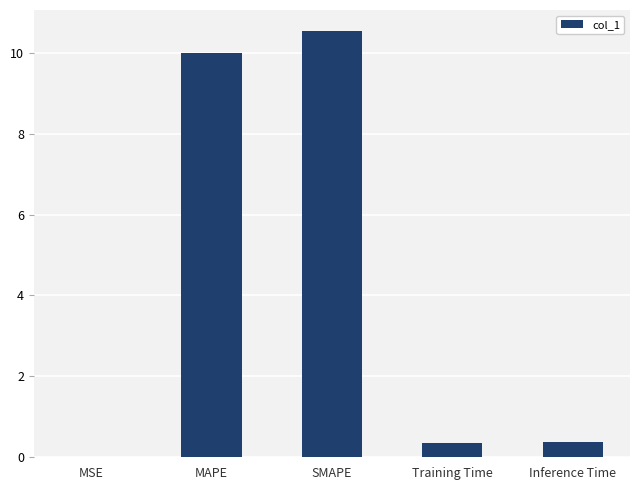

What is the sum of the values at SMAPE and MAPE?

20.5